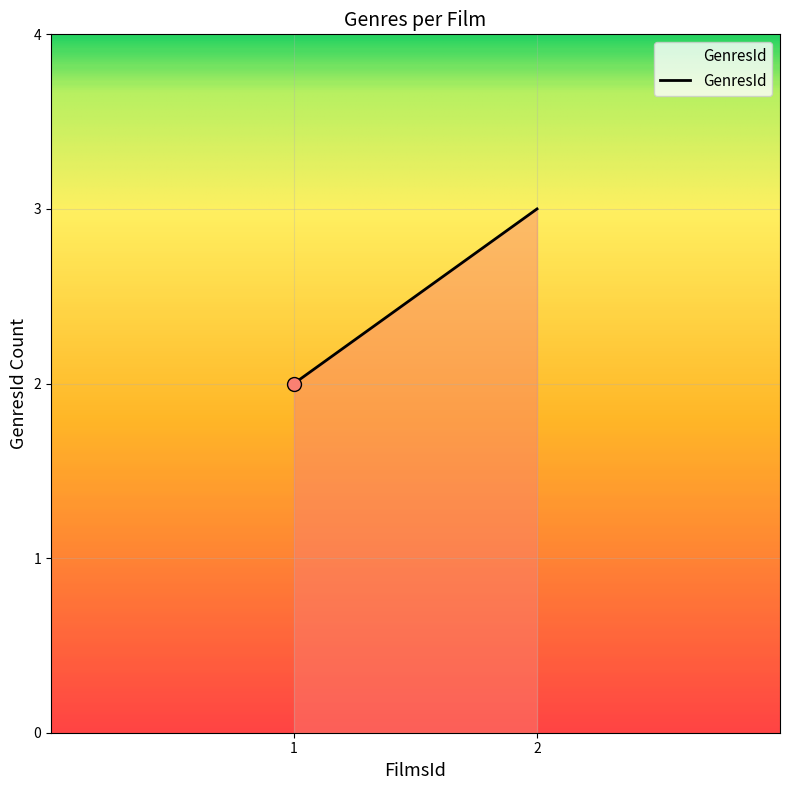

What is the change in value from 1 to 2?

+1